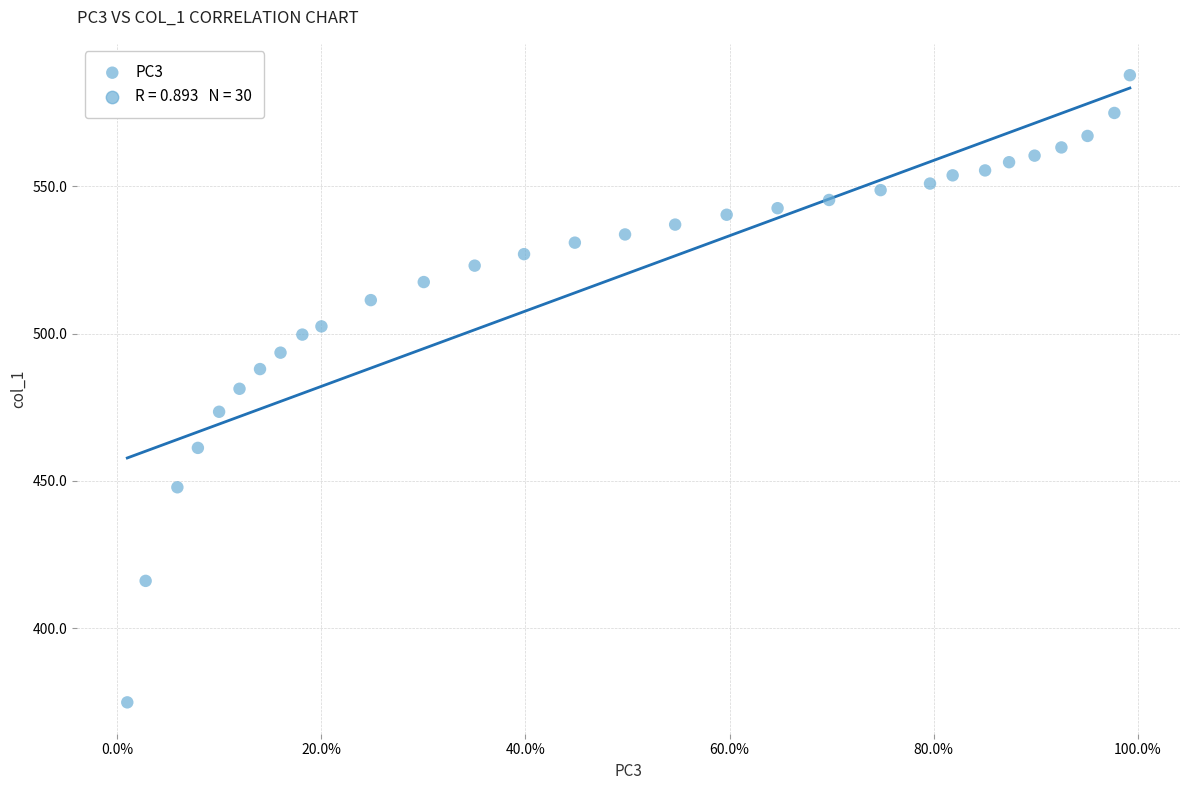

What is the range of X values (max minus min)?

1.0